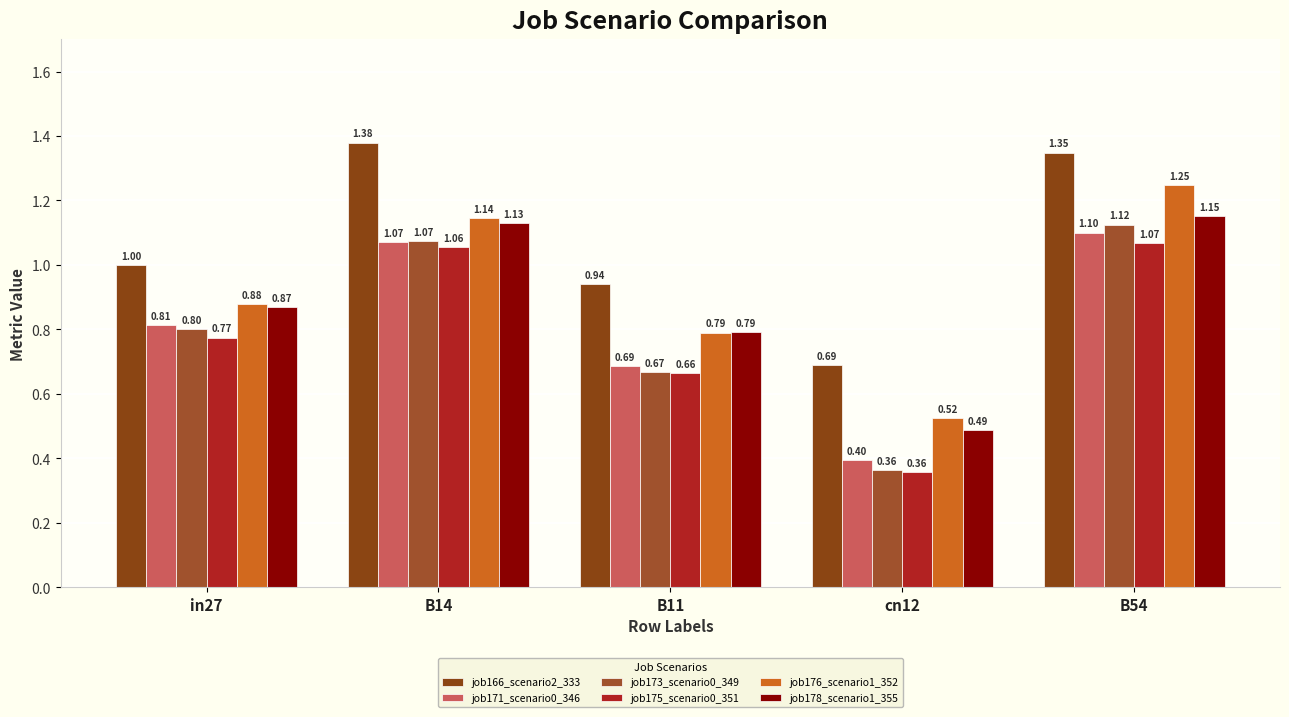

What is the total value across all series at B54?

7.0